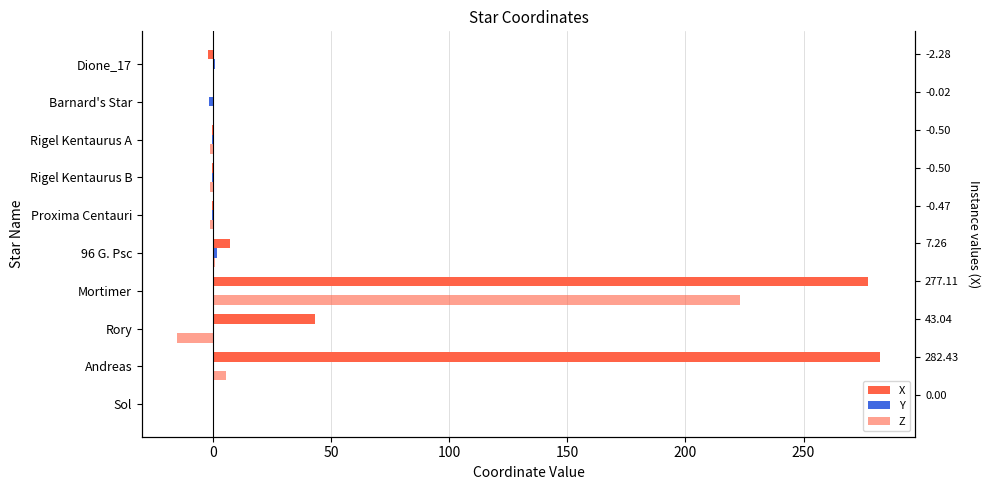

What is the difference between the maximum and second lowest values in the X series?

282.9